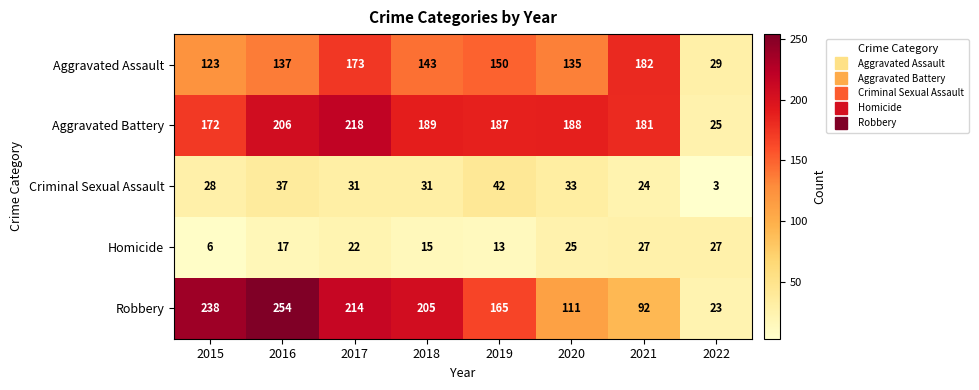

Which series has the largest total across all categories?

Aggravated Battery